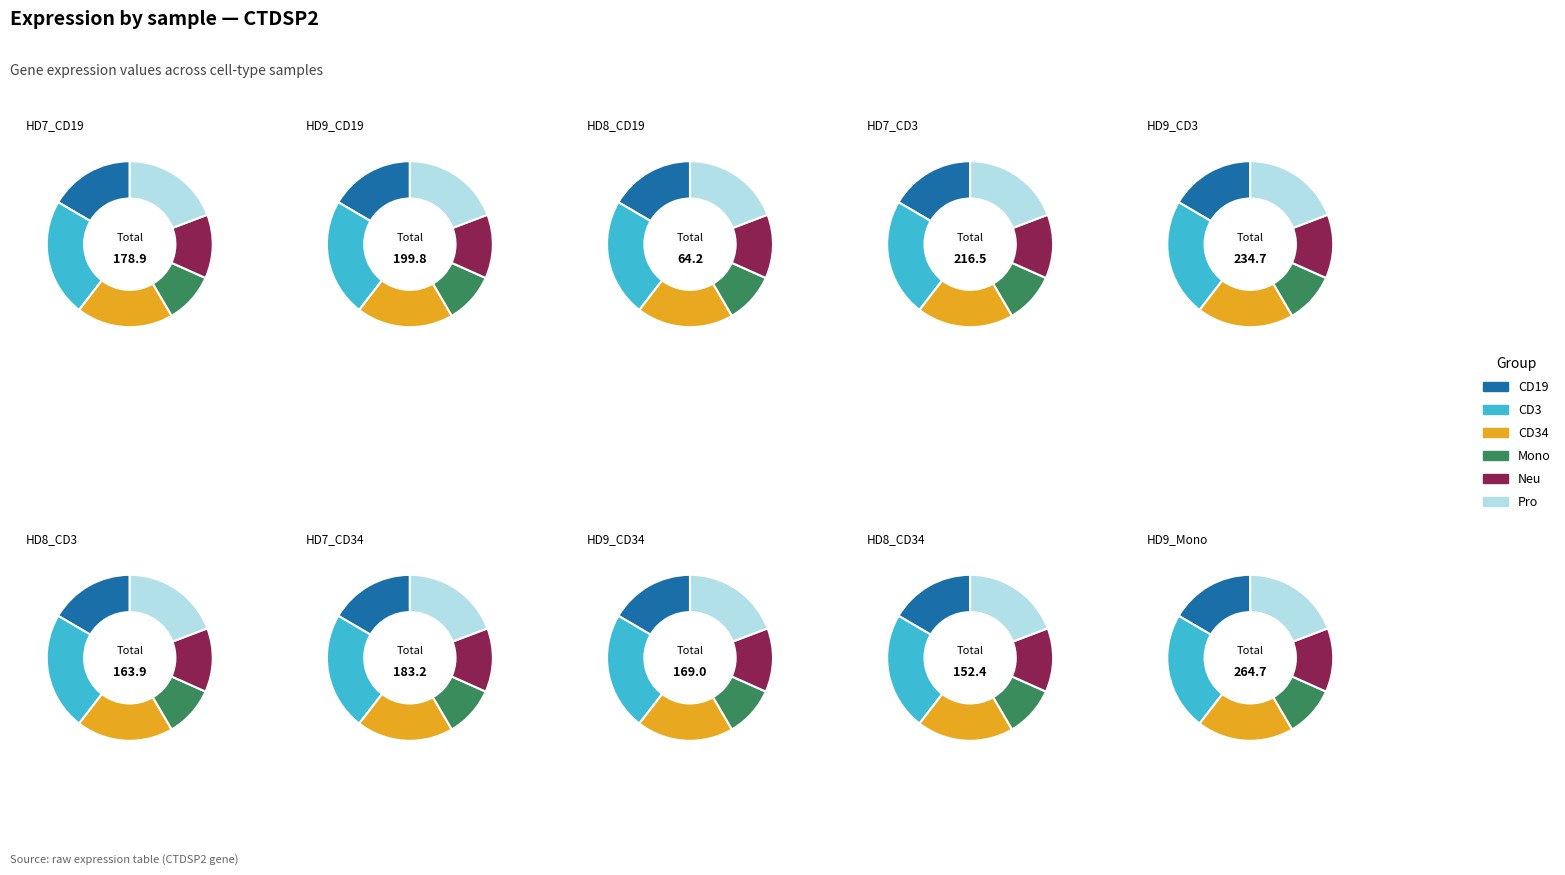

What percentage is the HD8_CD3 slice, to the nearest percent?

9%